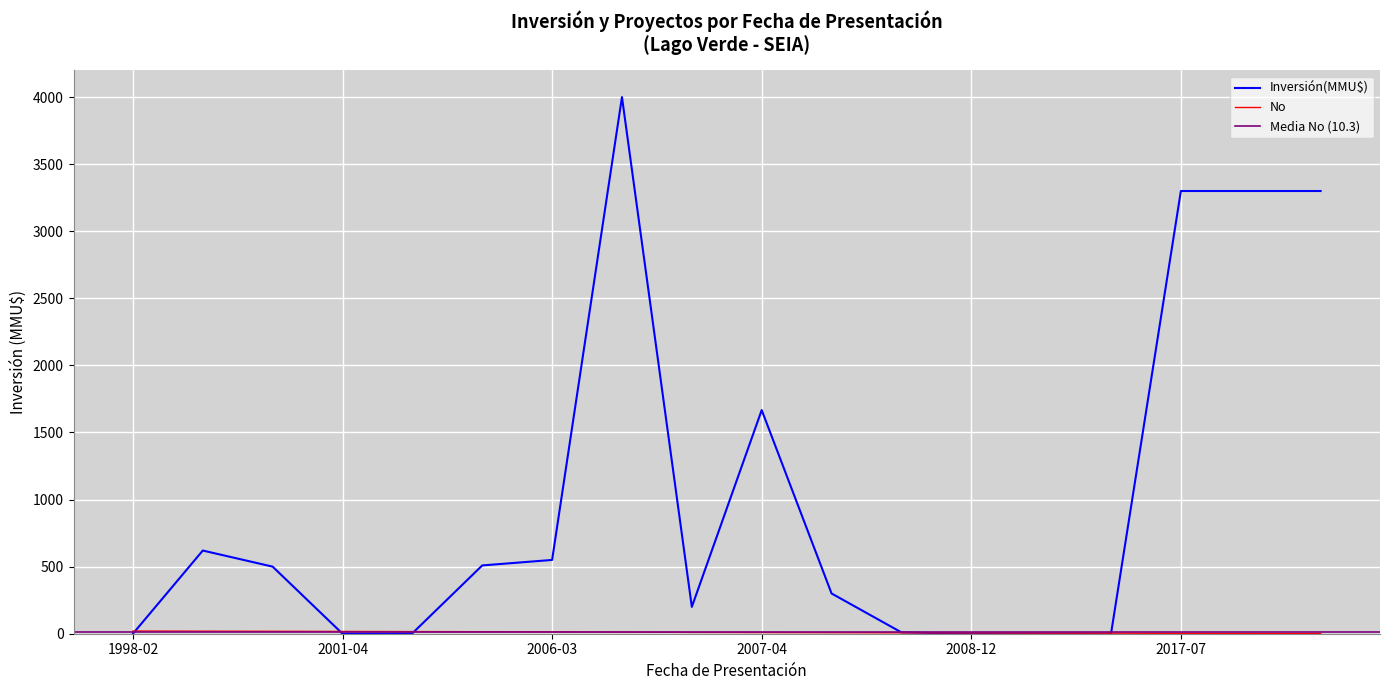

Which series has the widest spread of values?

Inversión(MMU$)